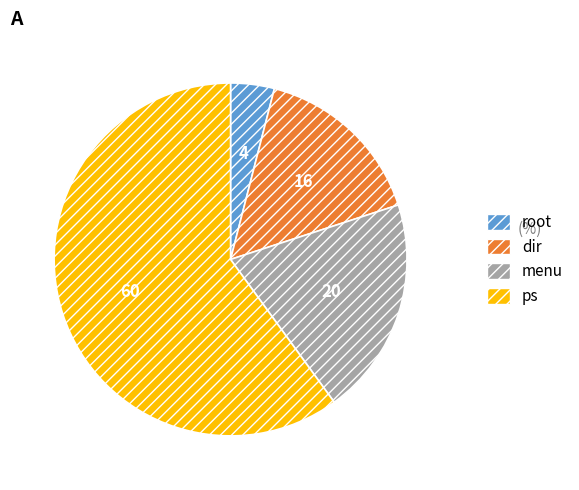

Does any single category account for the majority?

Yes